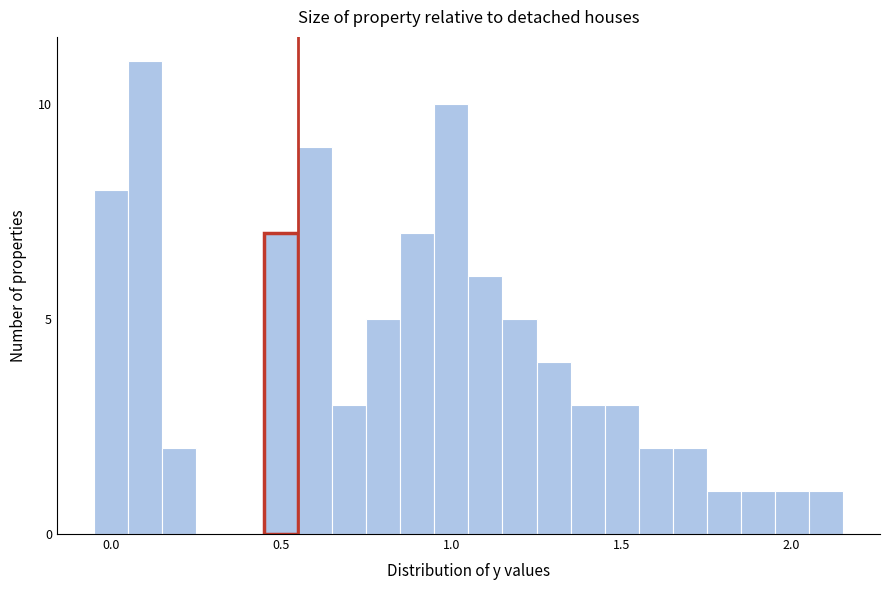

Read against the x-axis, roughly where is the centre of the tallest bar?

0.10